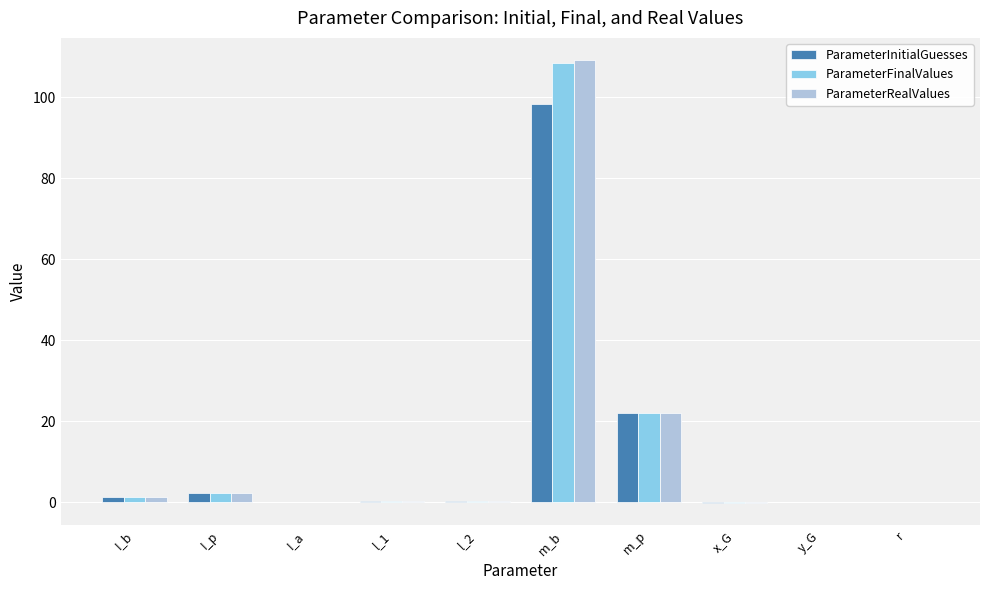

At which label does ParameterRealValues reach its peak?

m_b